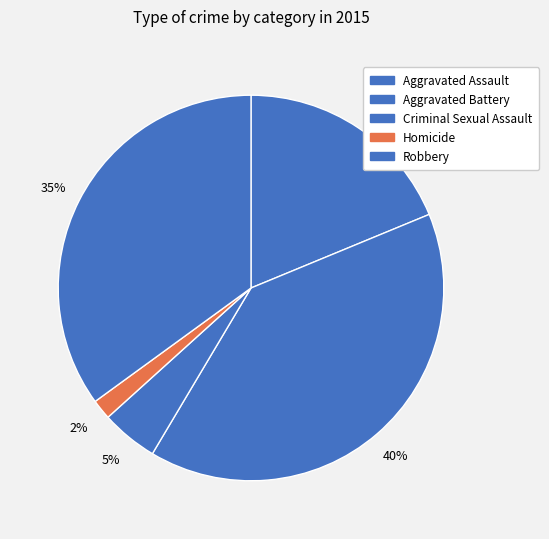

What percentage is the Homicide slice, to the nearest percent?

2%